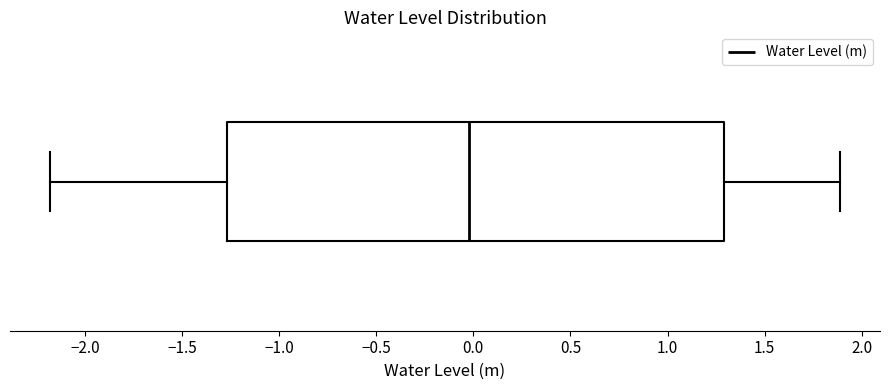

Read this box plot against the x-axis: the position of the median line, the range covered by the box, and the ends of both whiskers. The values are not printed on the chart, so give them approximately, as read against the axis.

median 0.00, box -1.25 to 1.30, whiskers -2.20 to 1.90